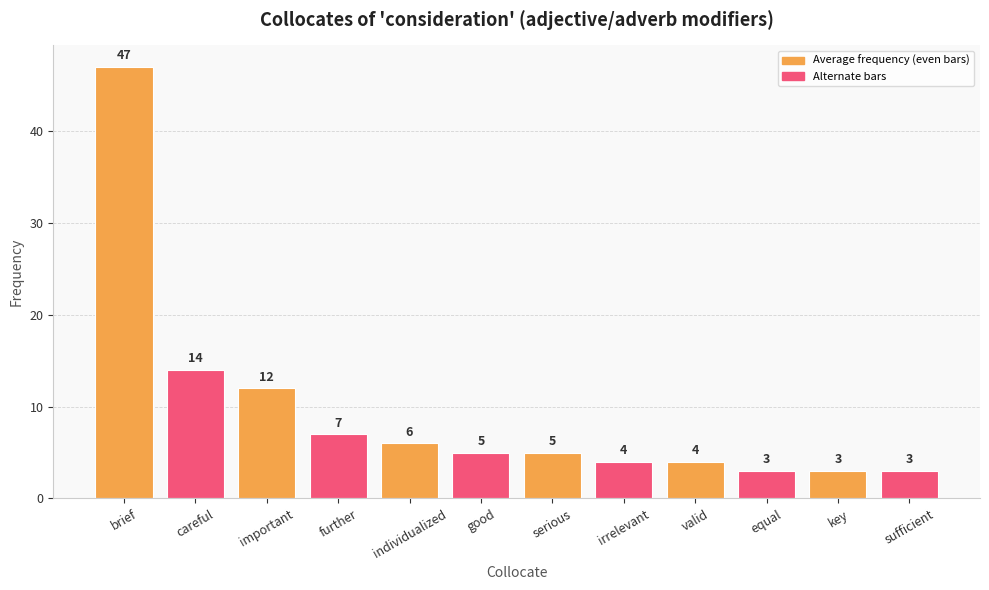

The value at brief is 47. True or false?

True